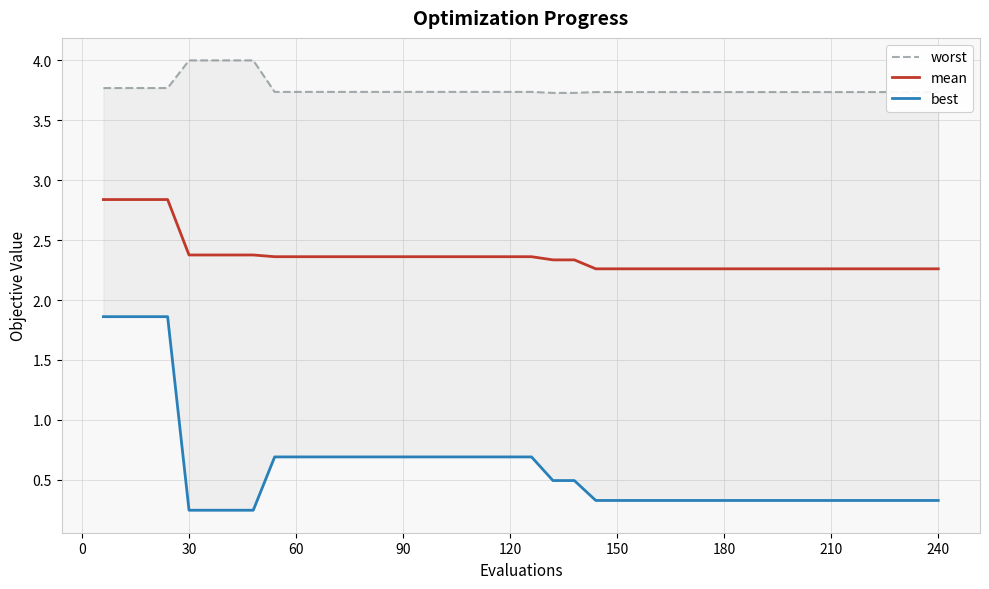

What is the value of the mean point at the 5th from the left?

2.4